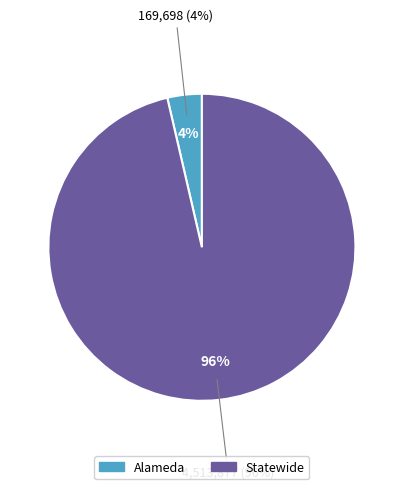

To the nearest percent, what is the average slice percentage?

50%